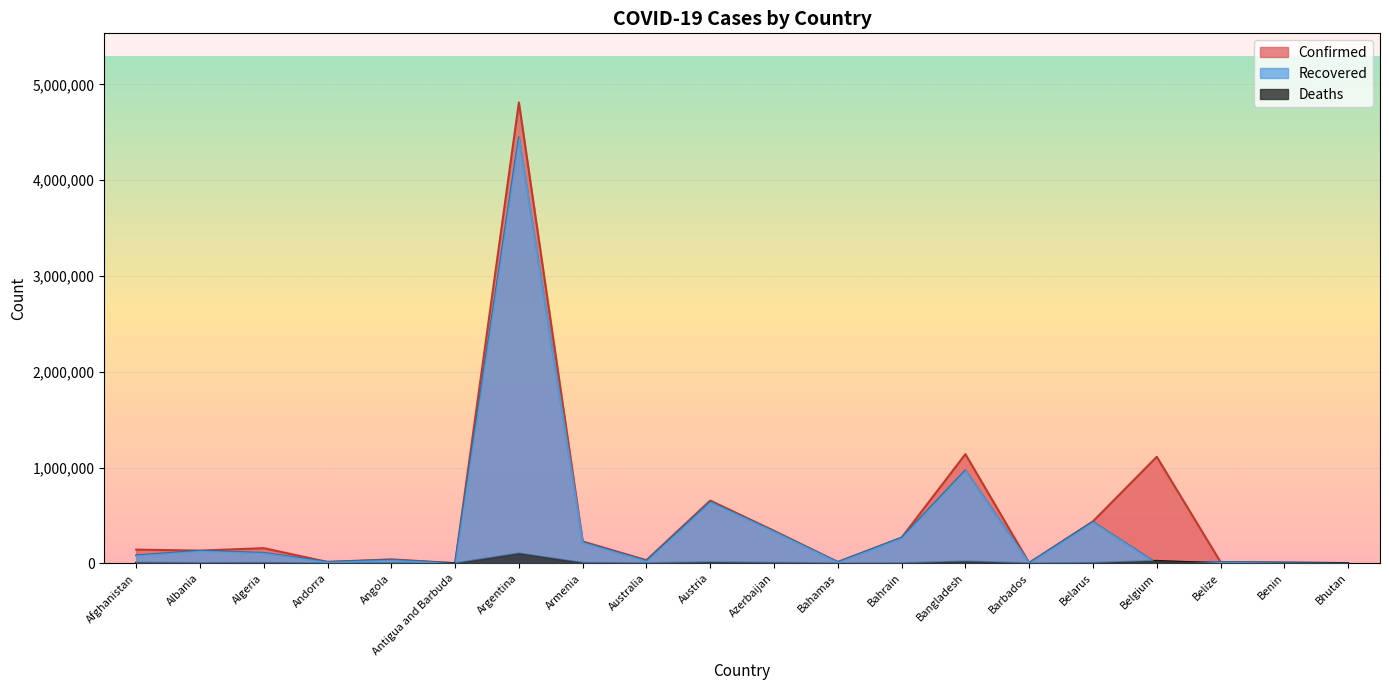

Which series changed the most between Bangladesh and Benin?

Confirmed